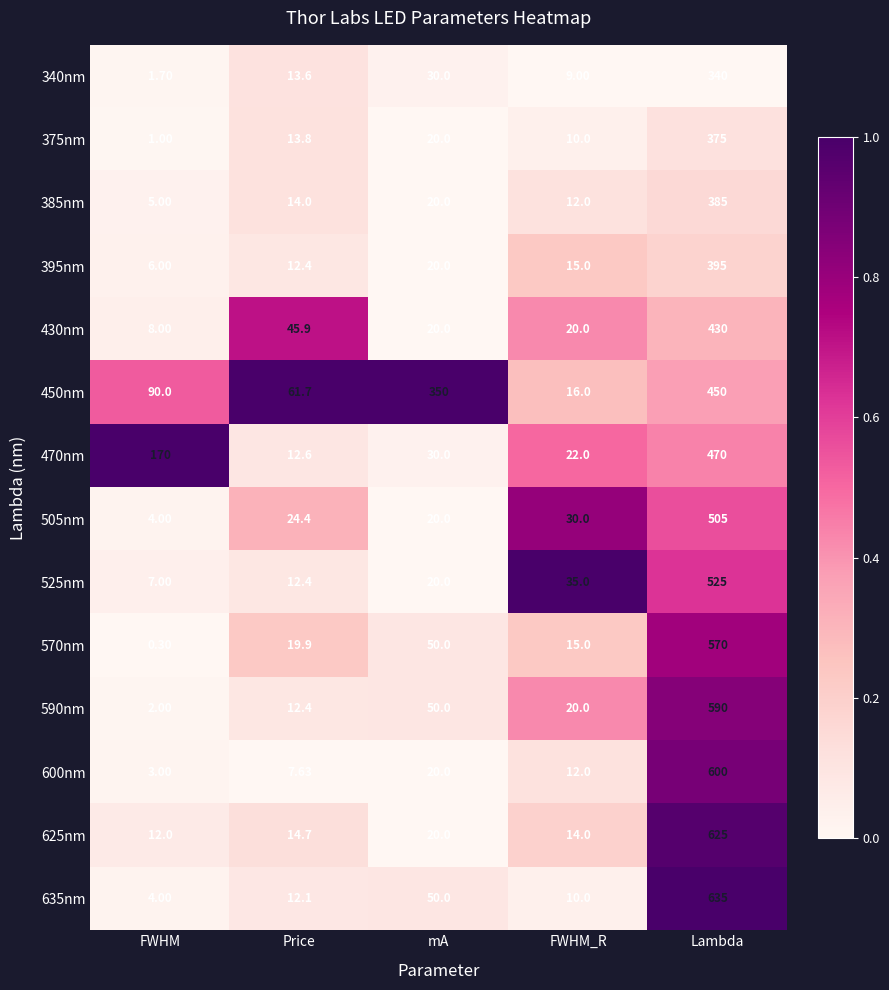

What is the spread (max minus min) of values at Price?

54.1